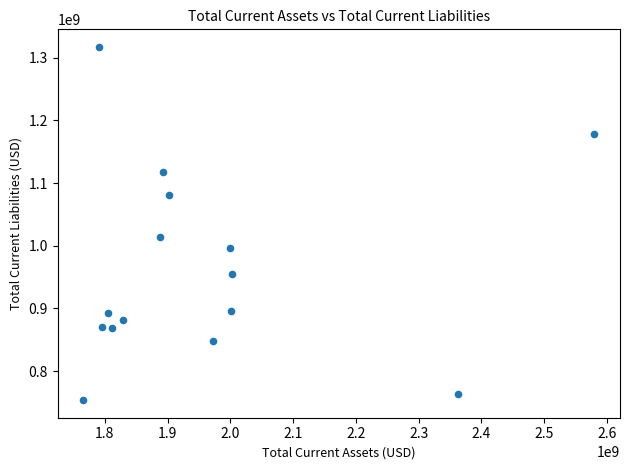

What is the range of Y values (max minus min)?

563300000